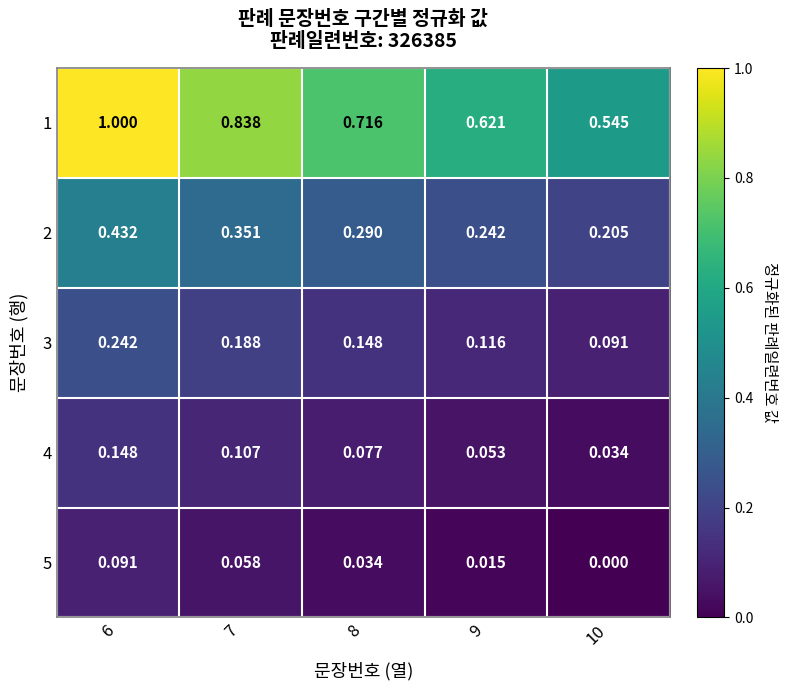

Which series has the largest total across all categories?

1